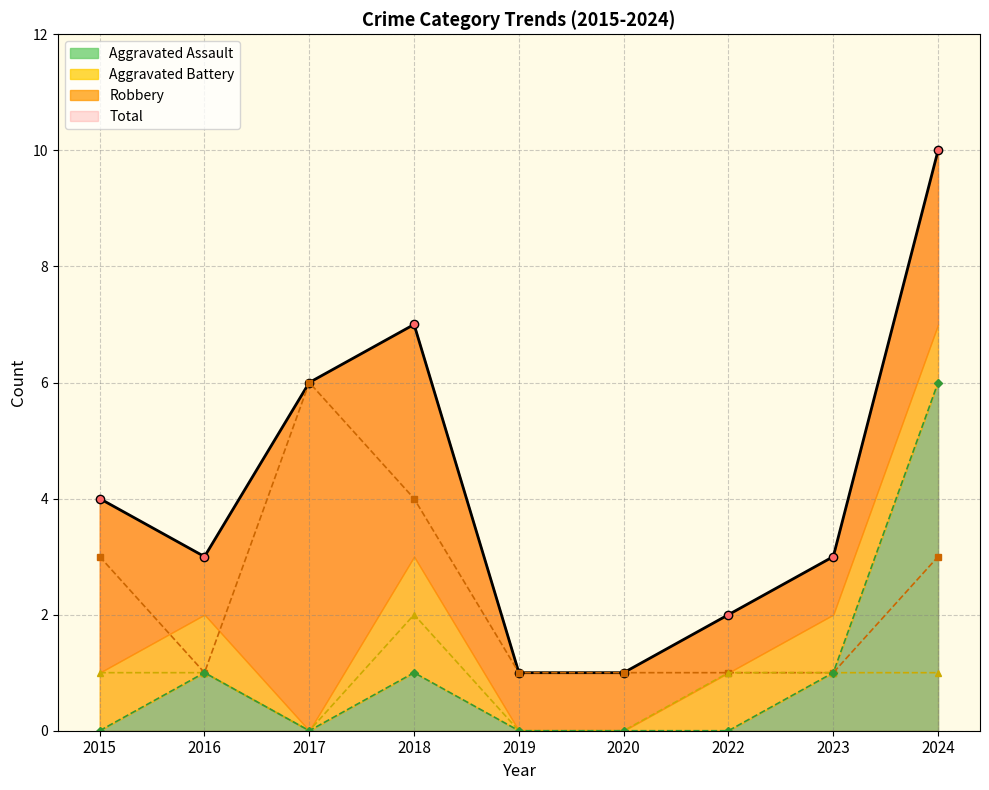

What is the value of the Total point at the 3rd from the left?

6